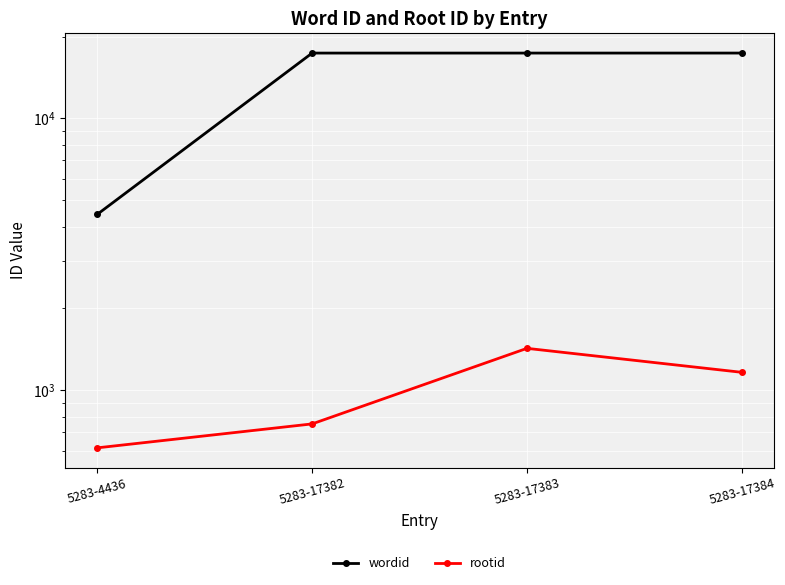

What is the difference between the maximum and minimum values in the wordid series?

12948